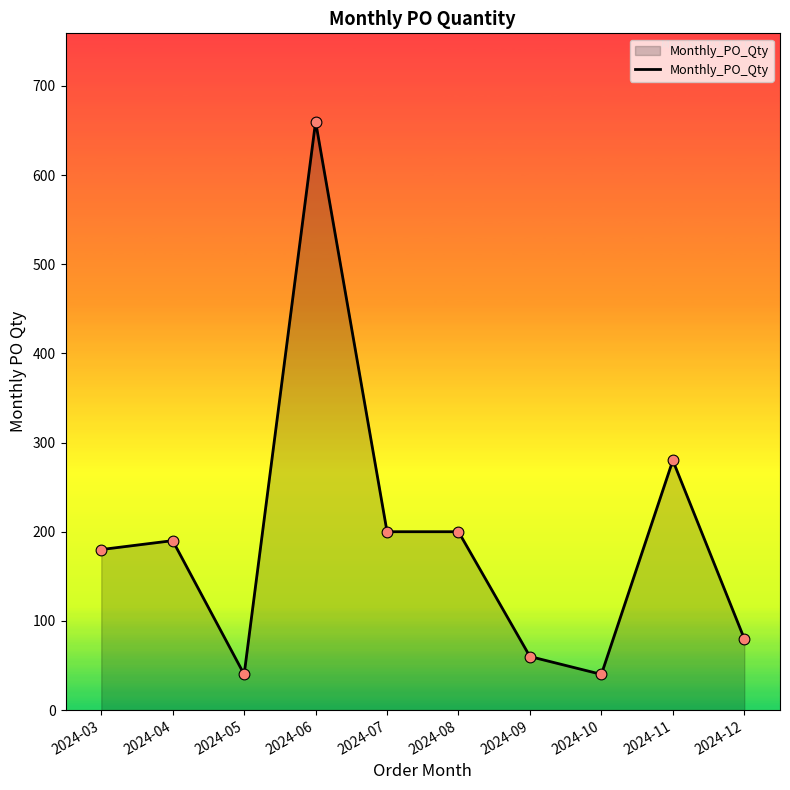

Which has a higher value, 2024-07 or 2024-09?

2024-07